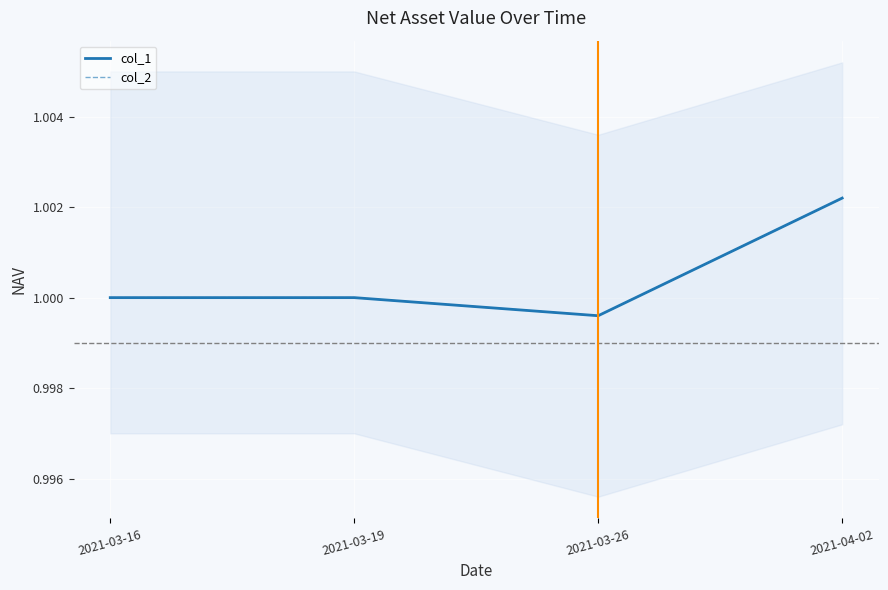

True or false: col_1 has a value of 1.0 at 2021-03-26.

True